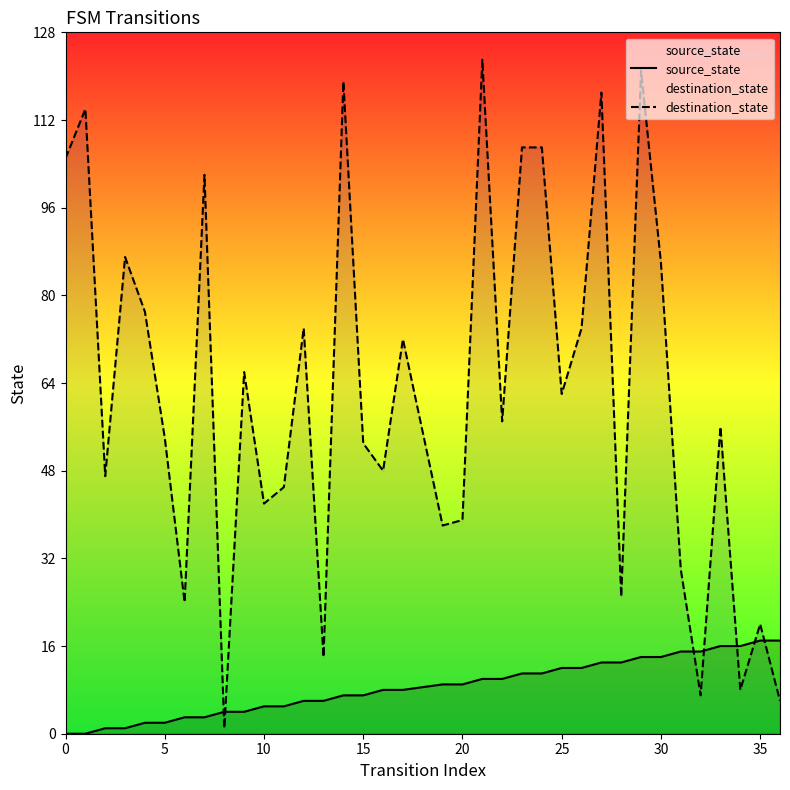

At how many categories does at least one series exceed 91?

9